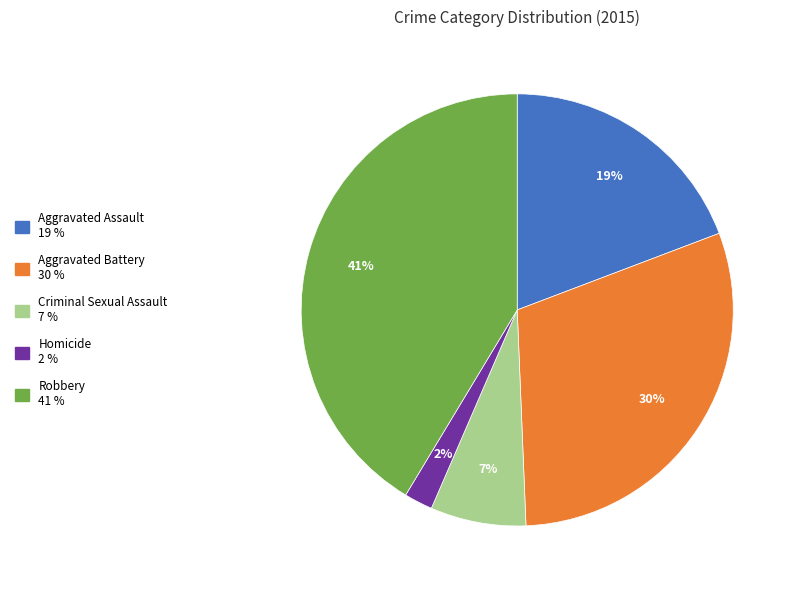

Rank the categories by value from lowest to highest.

Homicide, Criminal Sexual Assault, Aggravated Assault, Aggravated Battery, Robbery